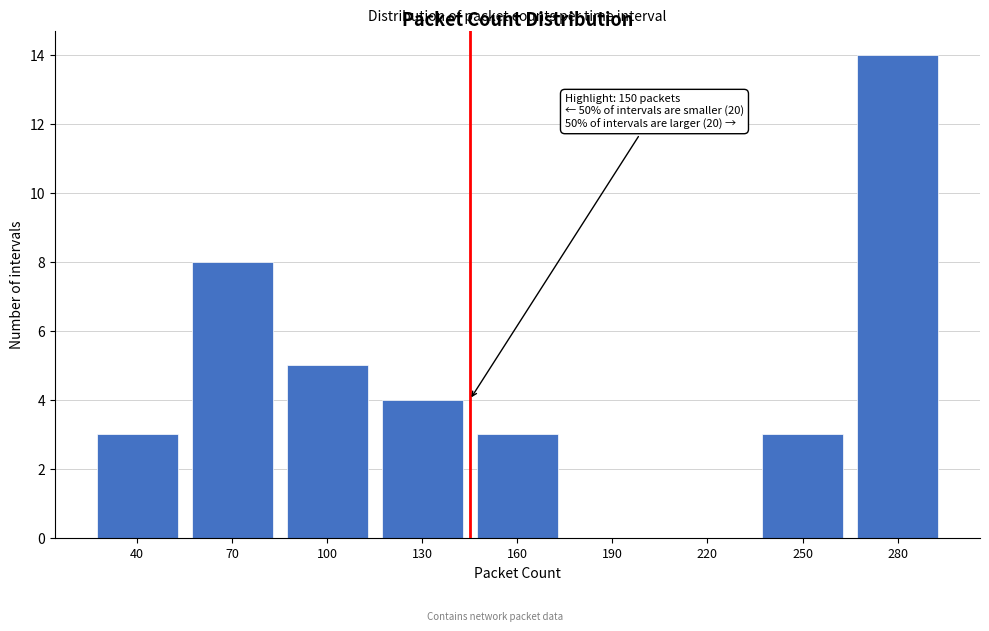

Reading left to right, extract all data points from this chart.

40=3	70=8	100=5	130=4	160=3	190=0	220=0	250=3	280=14